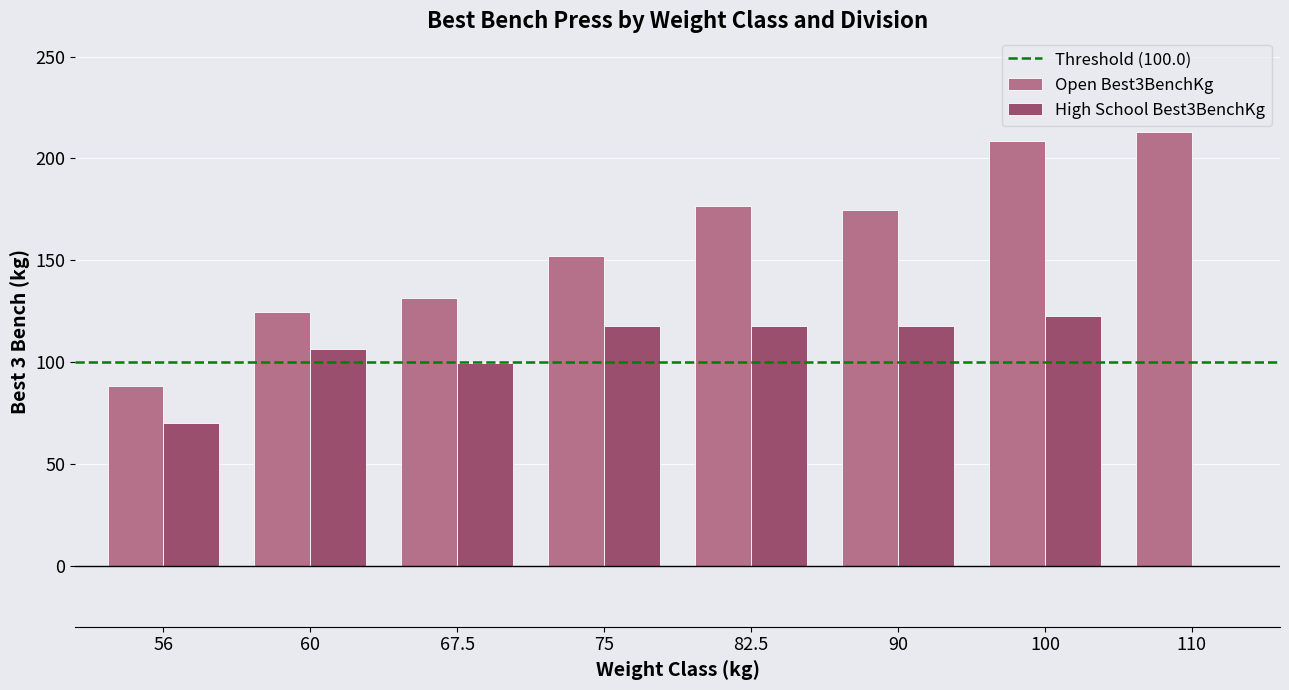

Which series changed the most between 60 and 75?

Open Best3BenchKg